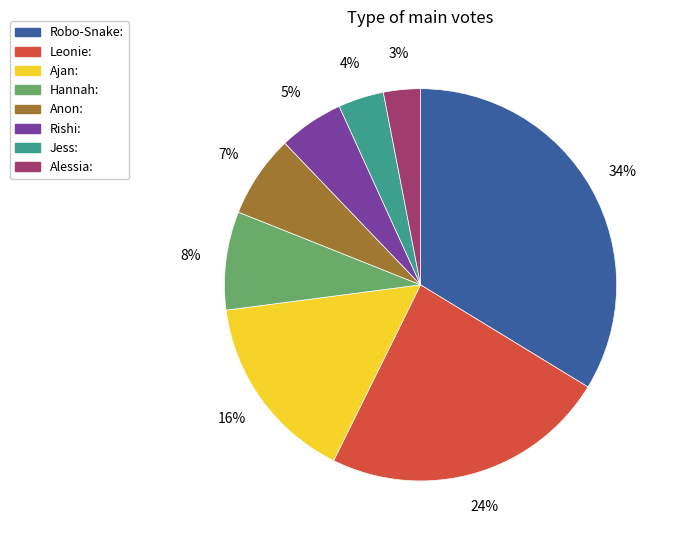

To the nearest percent, what percentage of the pie is Jess:?

4%